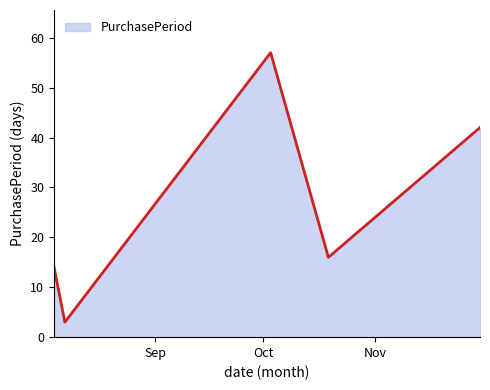

What is the greatest value displayed?

57